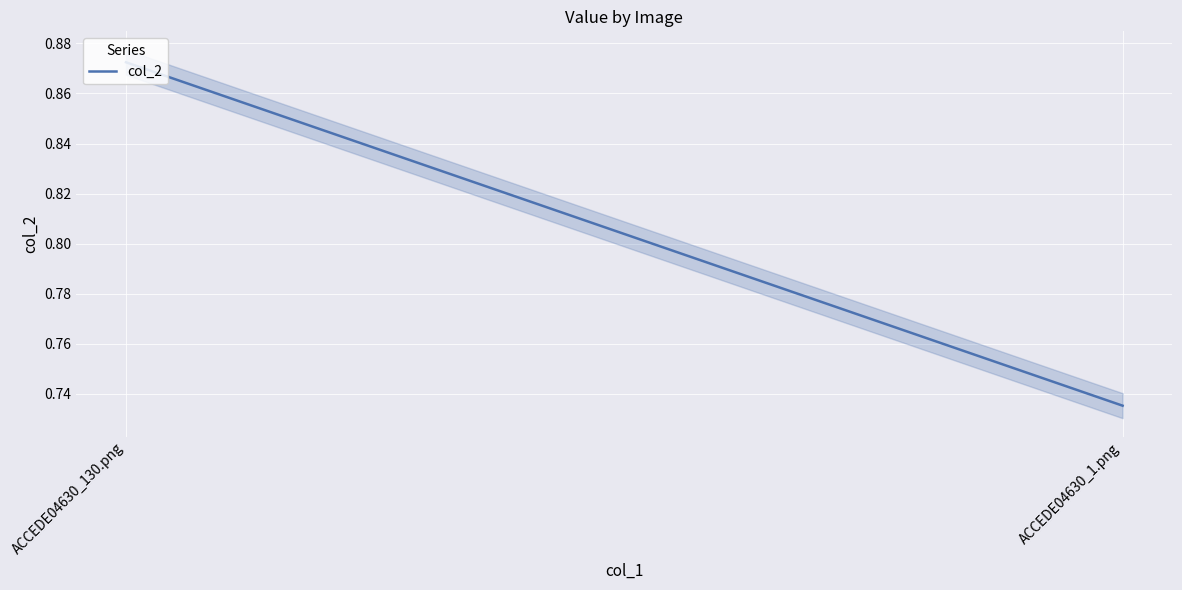

Rank the categories by value from lowest to highest.

ACCEDE04630_1.png, ACCEDE04630_130.png